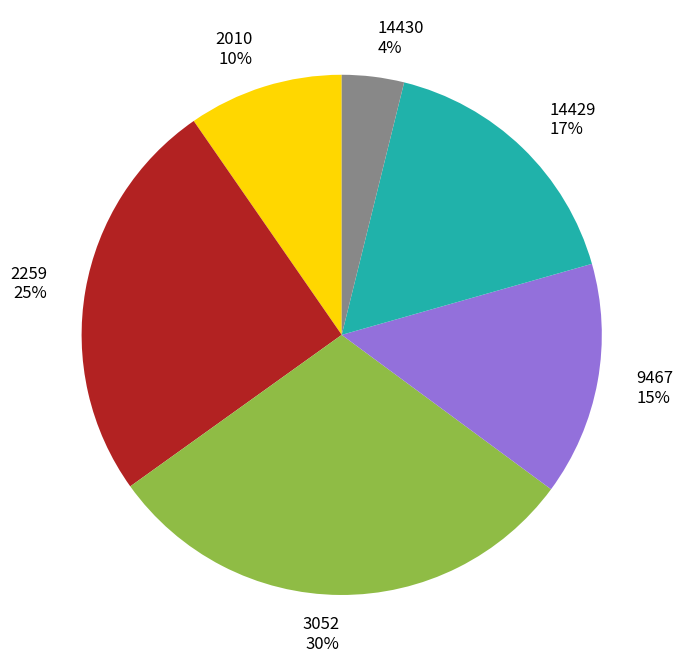

Which slice is the largest?

3052